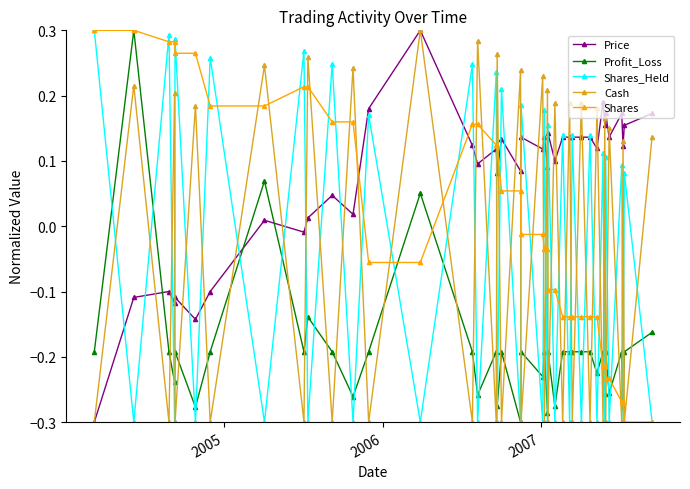

How many interior local valleys does the Shares_Held series have?

19